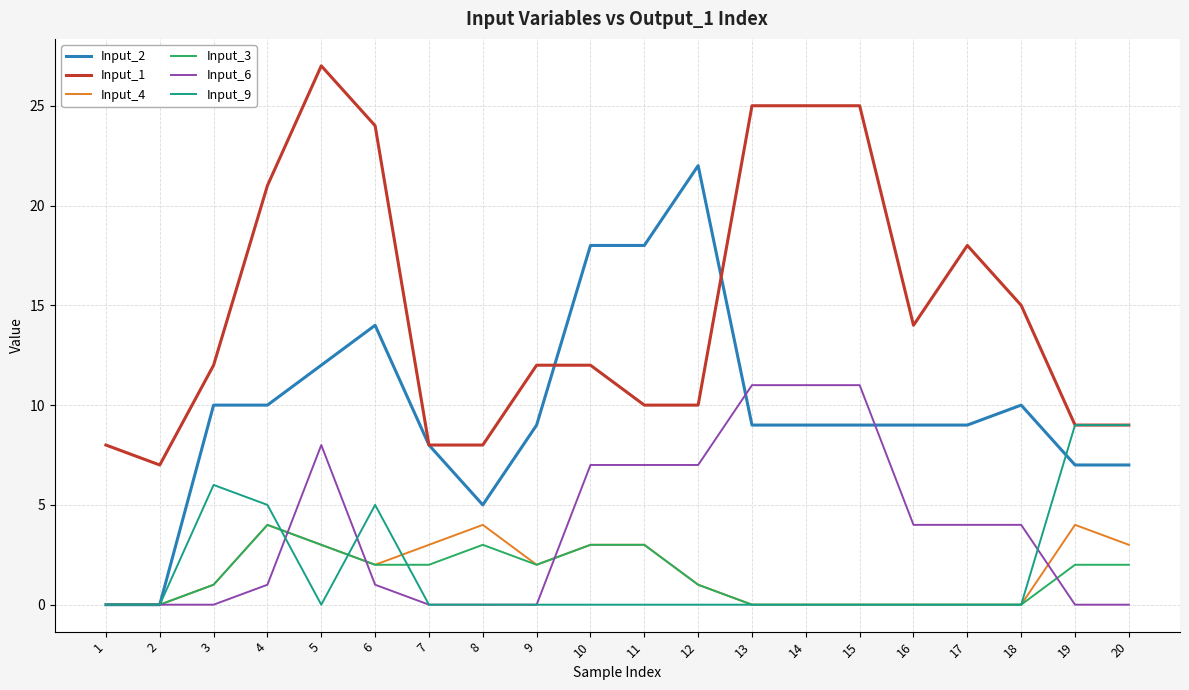

The Input_9 series shows 3 at 14. True or false?

False